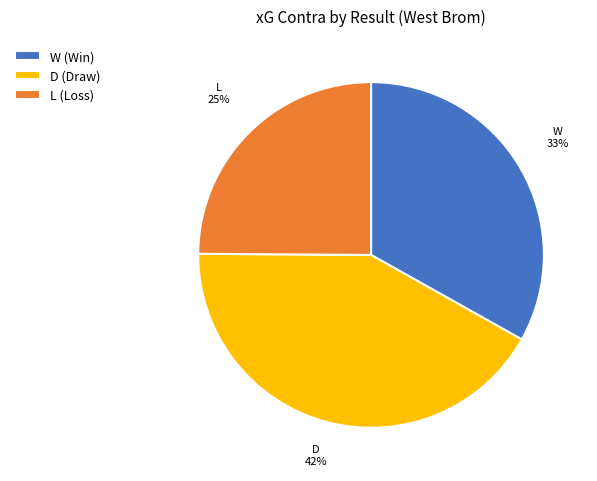

Is there a majority slice in this chart?

No